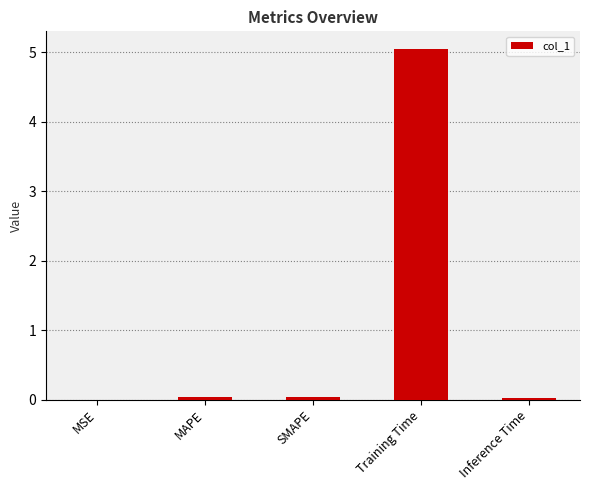

Is it true that the value at SMAPE is 0.0?

True